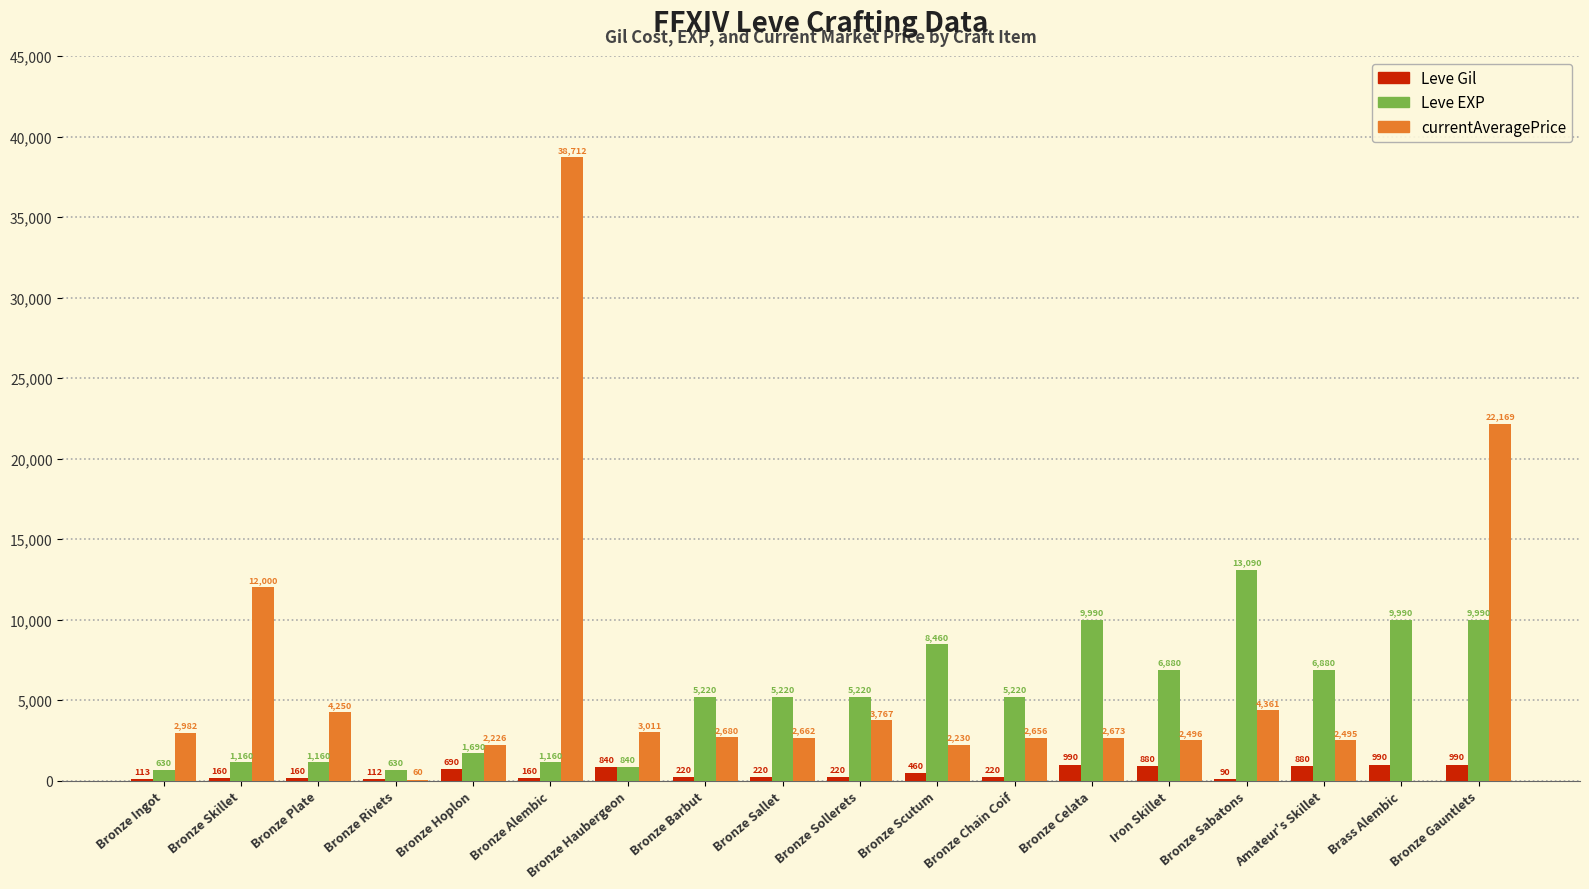

Which series has the largest range (max minus min)?

currentAveragePrice